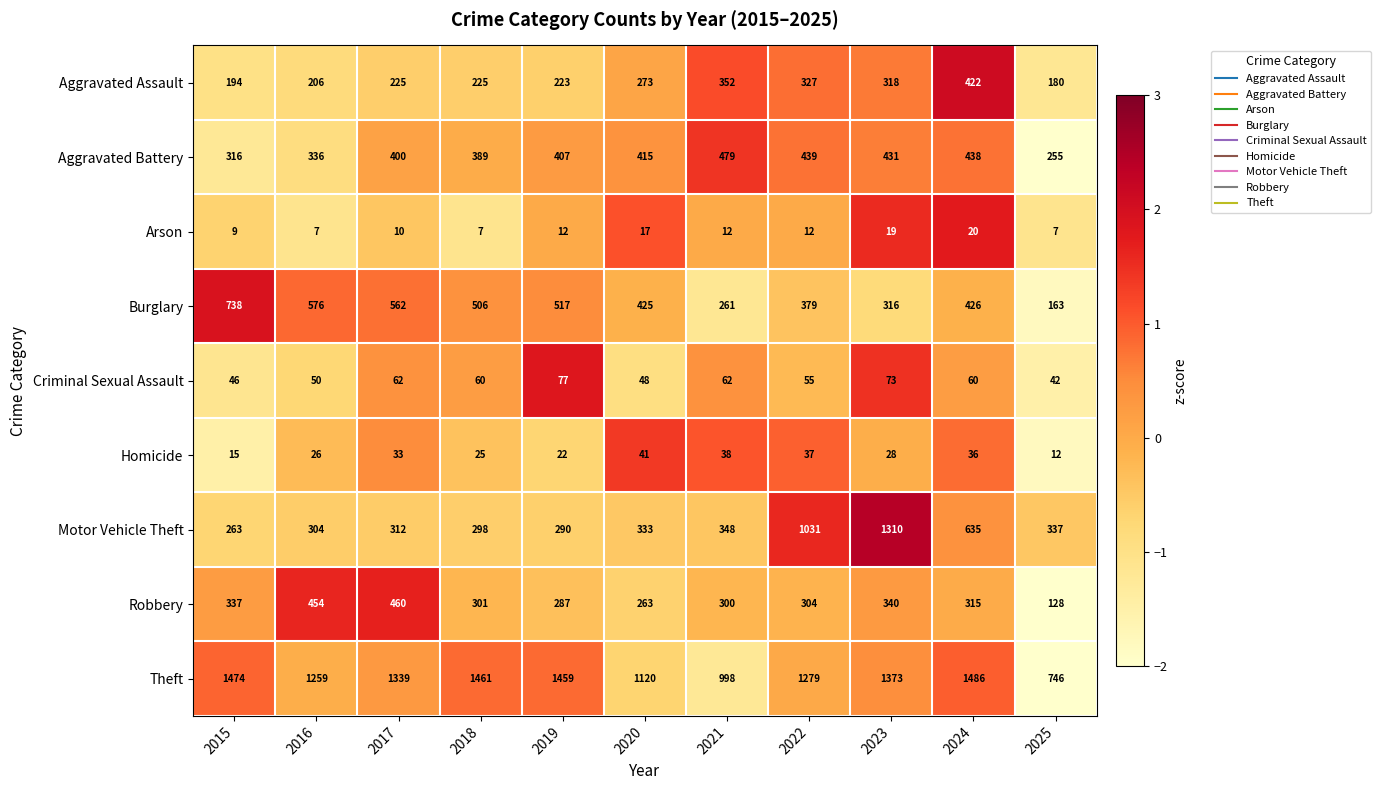

Read the Aggravated Assault value at 2019.

223